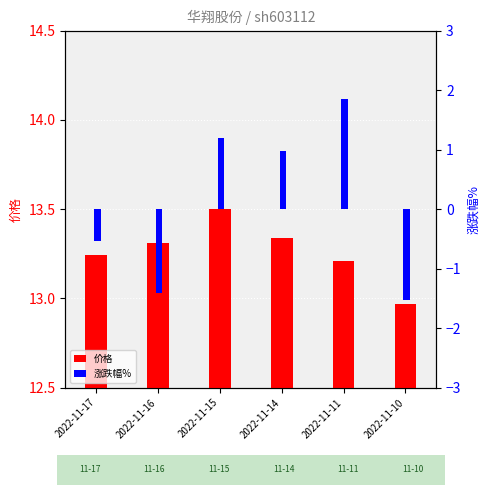

What is the difference between the 价格 values at 2022-11-10 and 2022-11-16?

0.3